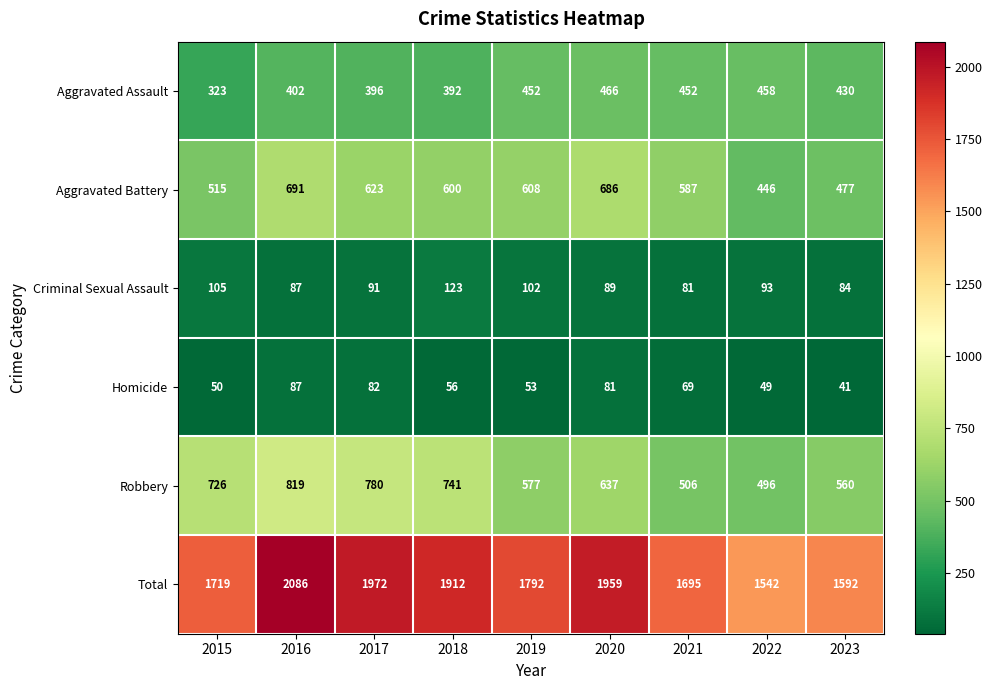

What value does the Aggravated Assault series have at 2015, to the nearest 5?

325